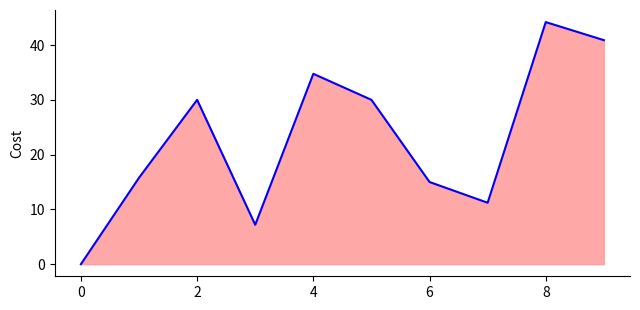

What is the difference between the maximum and minimum values?

44.2